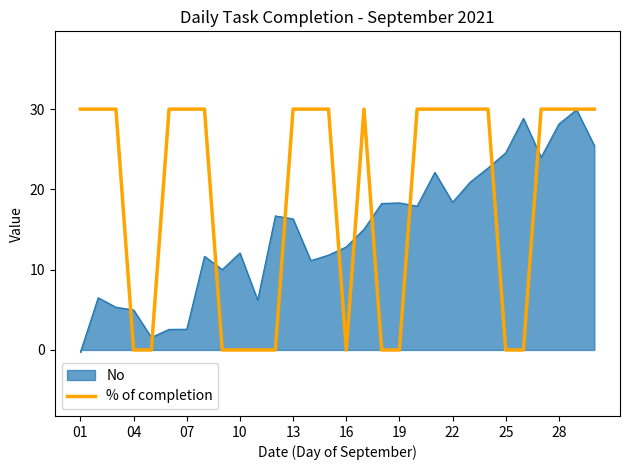

How many data points are less than 30?

11